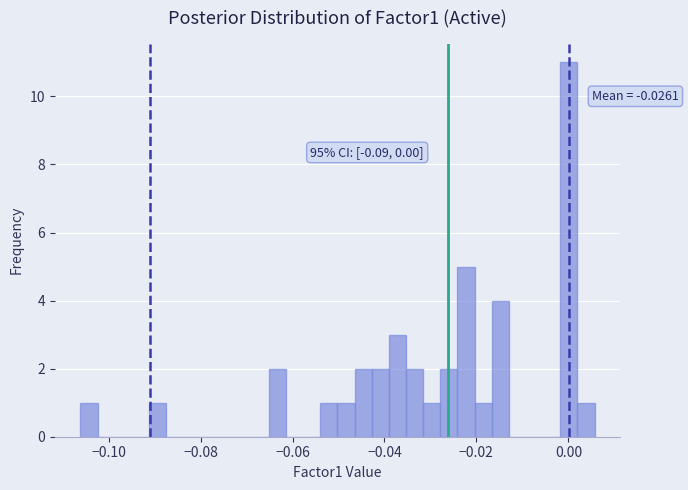

Read against the x-axis, roughly where is the centre of the tallest bar?

0.000